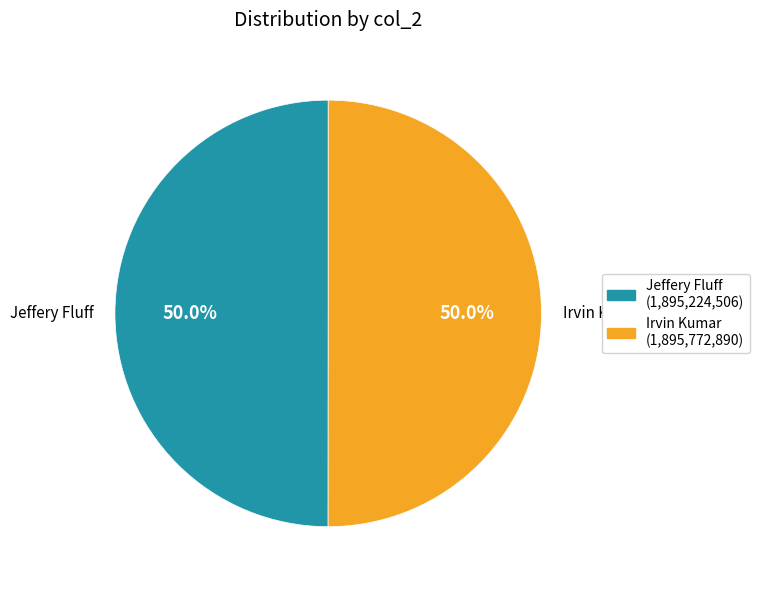

Count the number of slices in the pie.

2